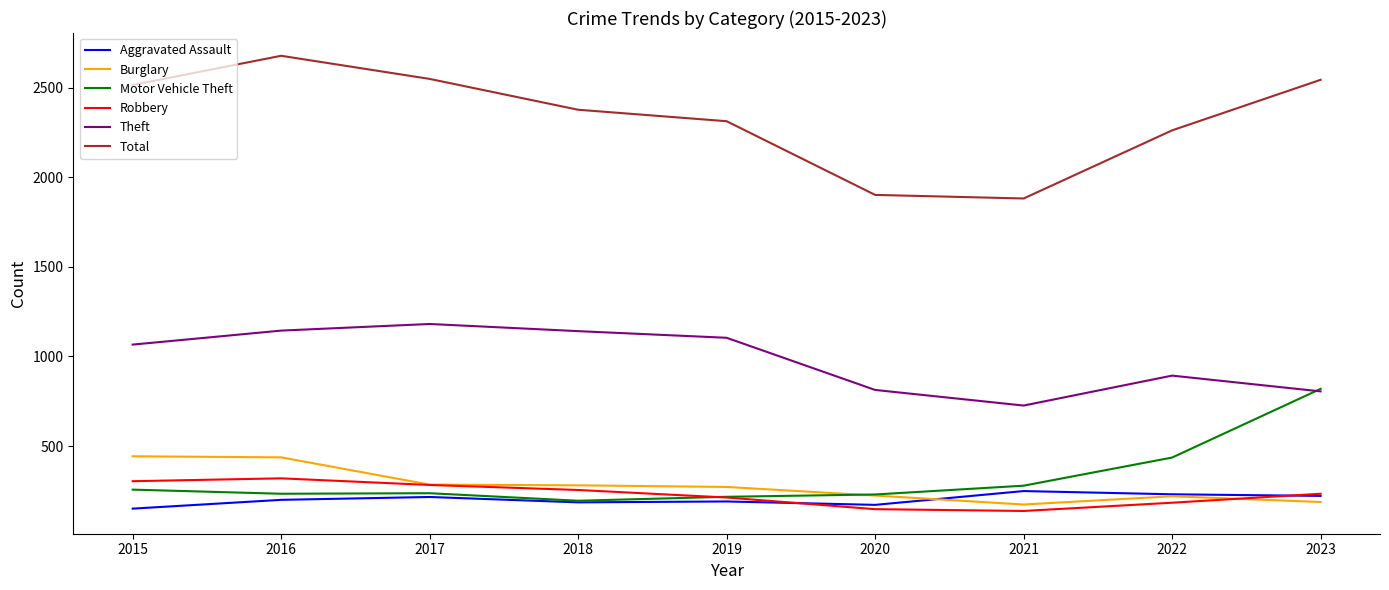

What is the smallest value displayed?

138